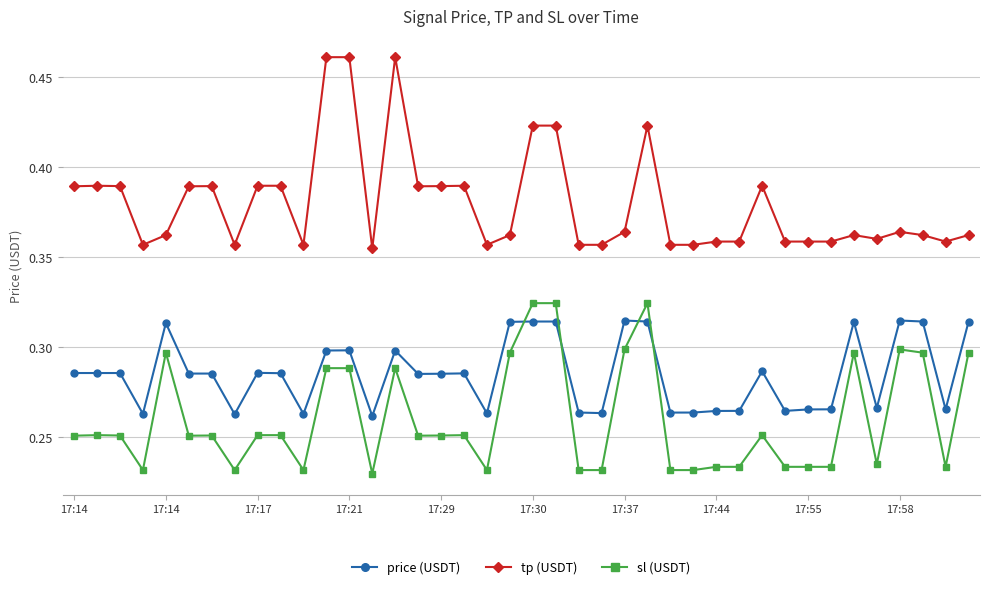

Rank the series by their maximum value, from highest to lowest.

tp (USDT), sl (USDT), price (USDT)